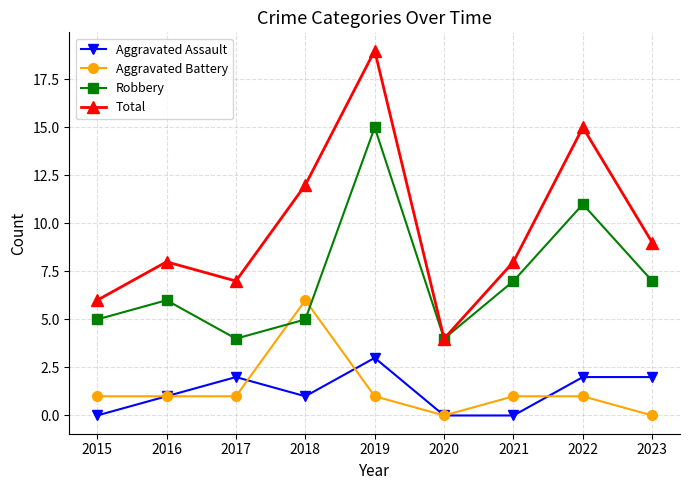

At how many categories does at least one series exceed 18?

1